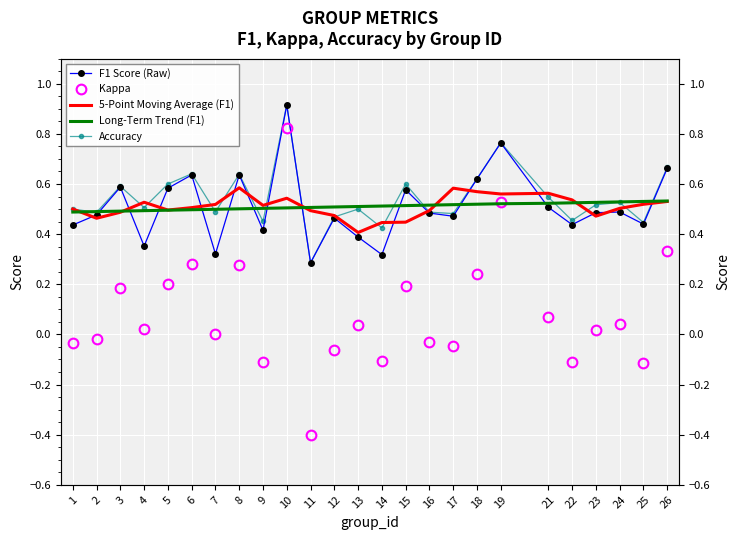

At which category is the sum across all series the highest?

10